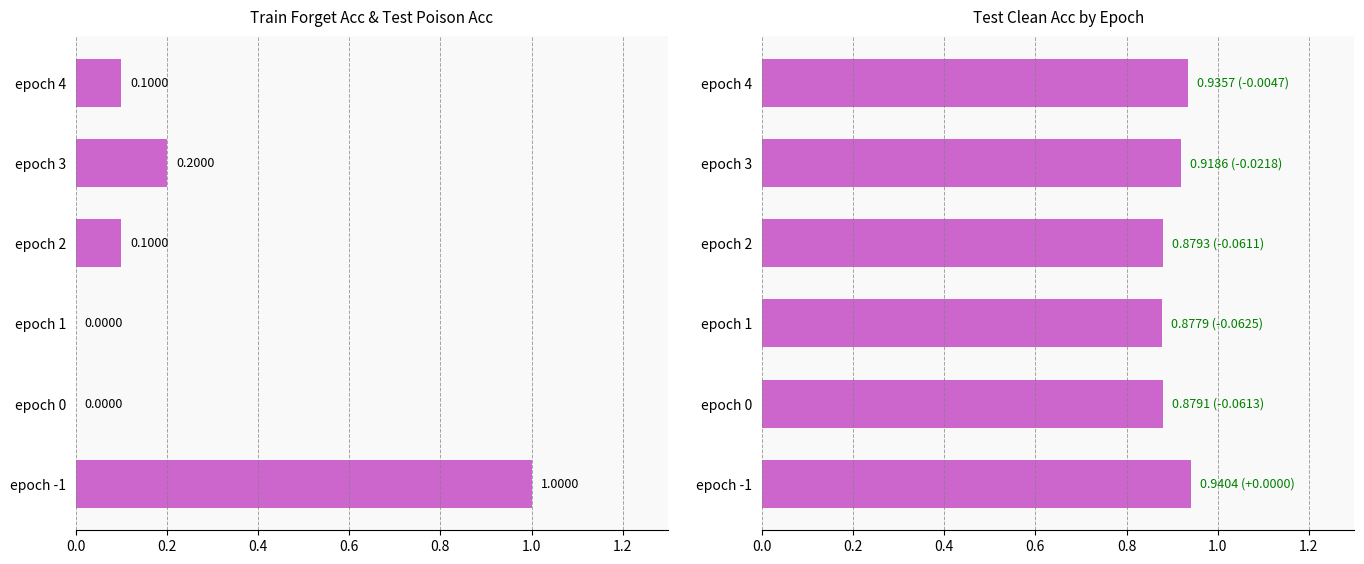

Is the value of train_forget_acc at epoch 1 greater than the value of test_clean_acc at epoch 0?

No